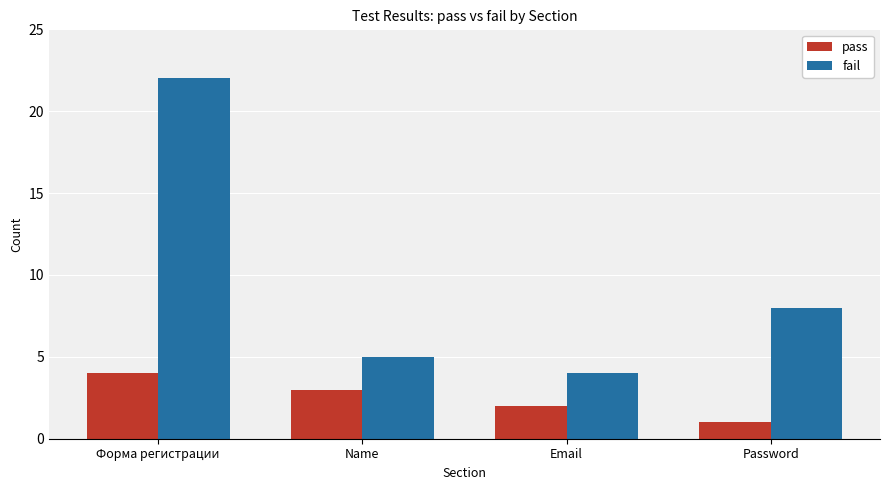

Count the number of categories in the chart.

4